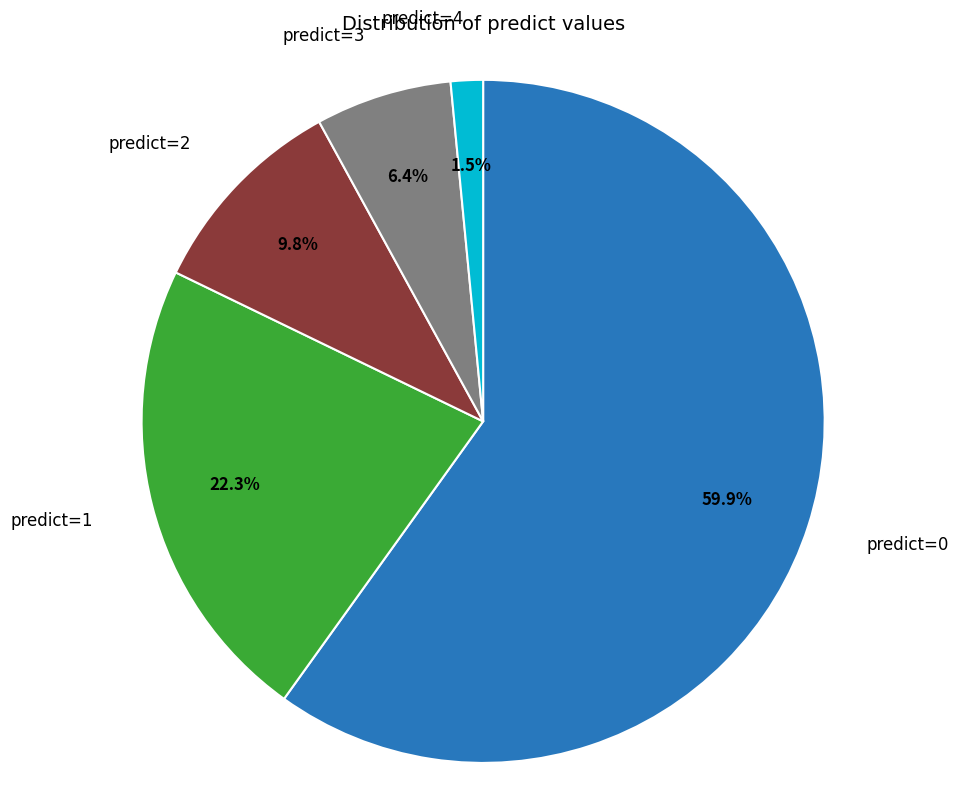

Is there a majority slice in this chart?

Yes